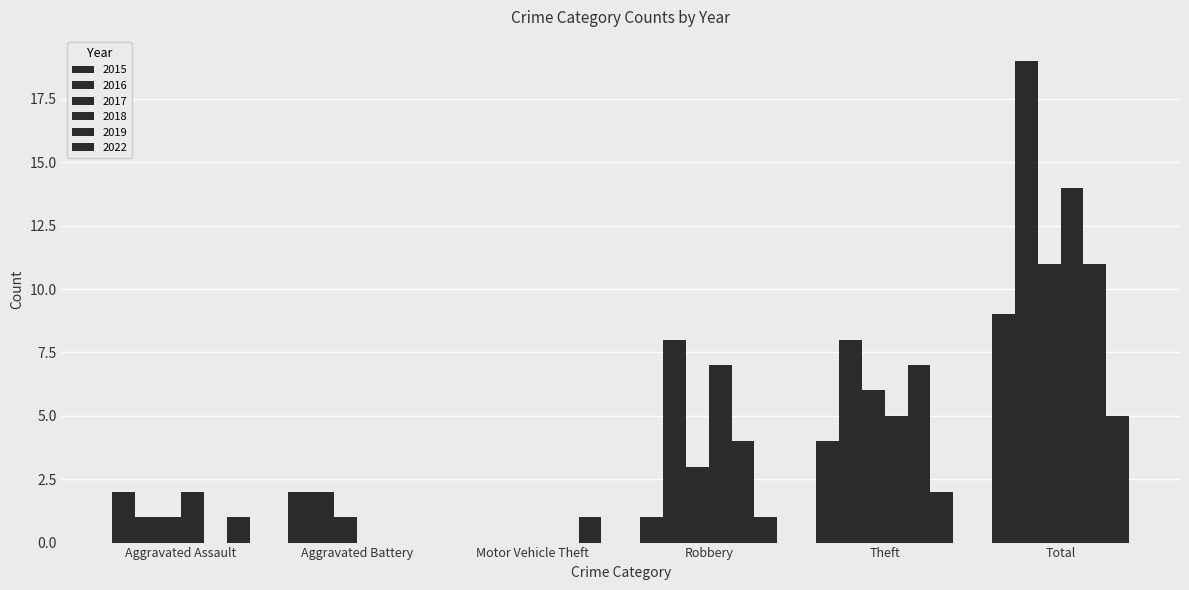

Which series has the largest range (max minus min)?

2016